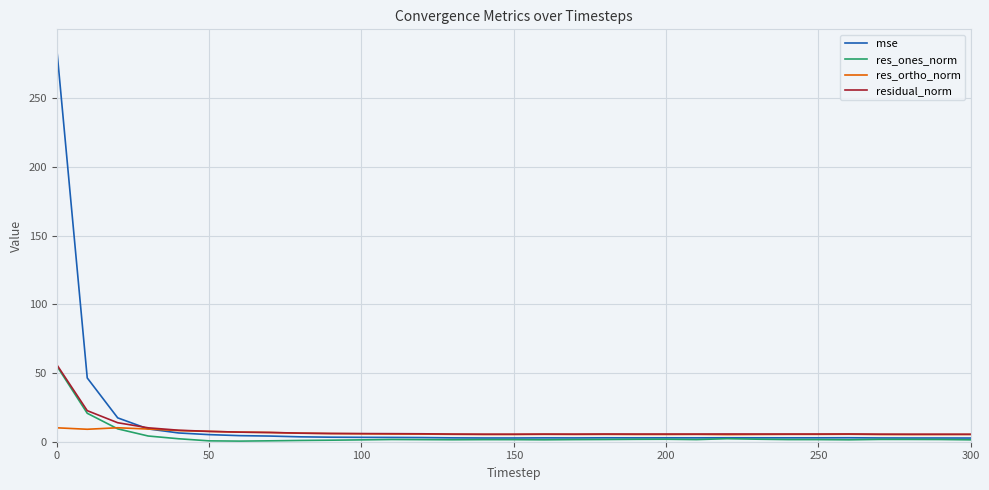

How many lines are shown in the chart?

4